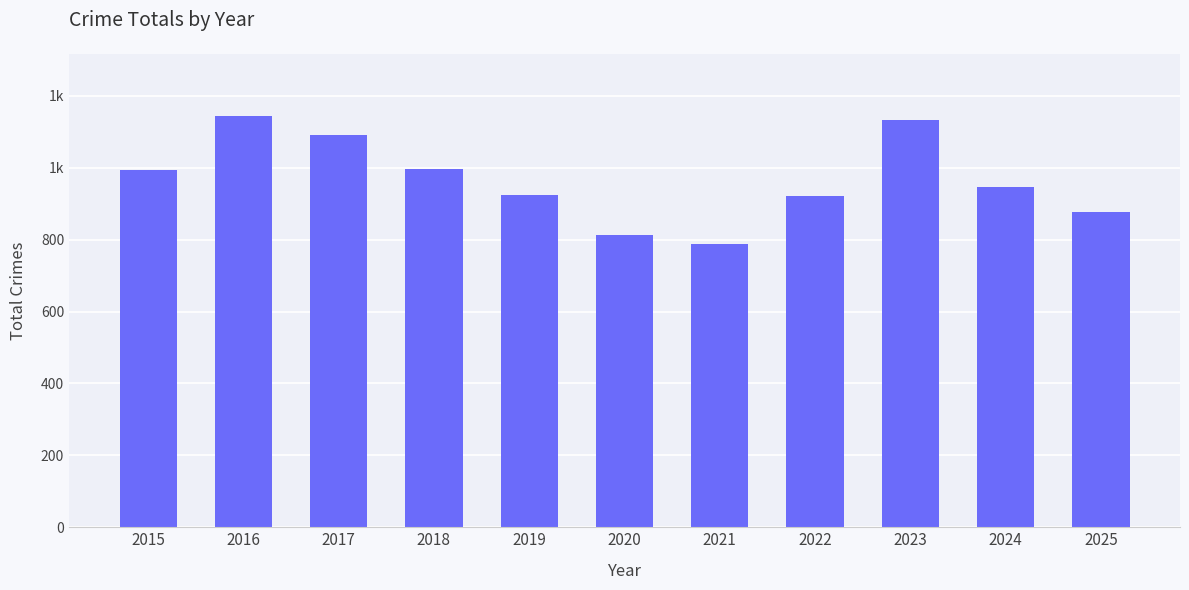

How many values are below 947?

5